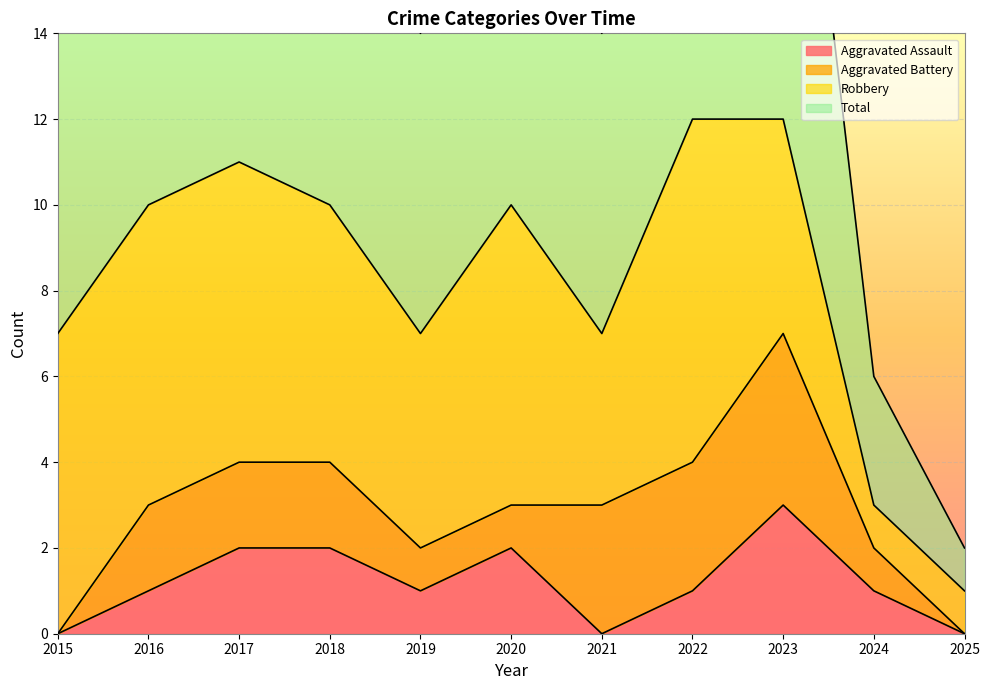

True or false: Aggravated Assault has a value of 1 at 2015.

False